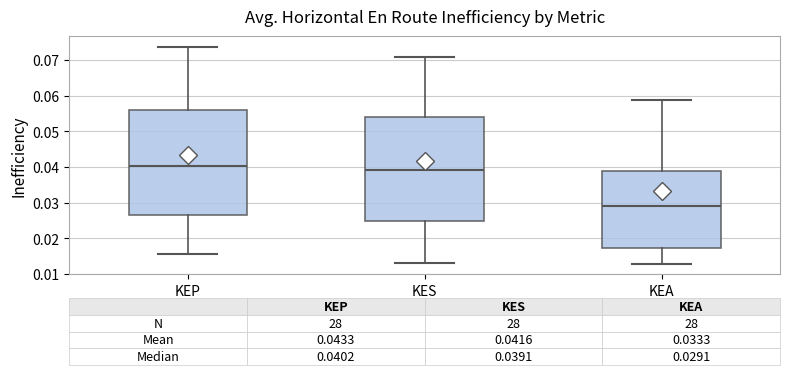

Which box has the lowest median line?

KEA